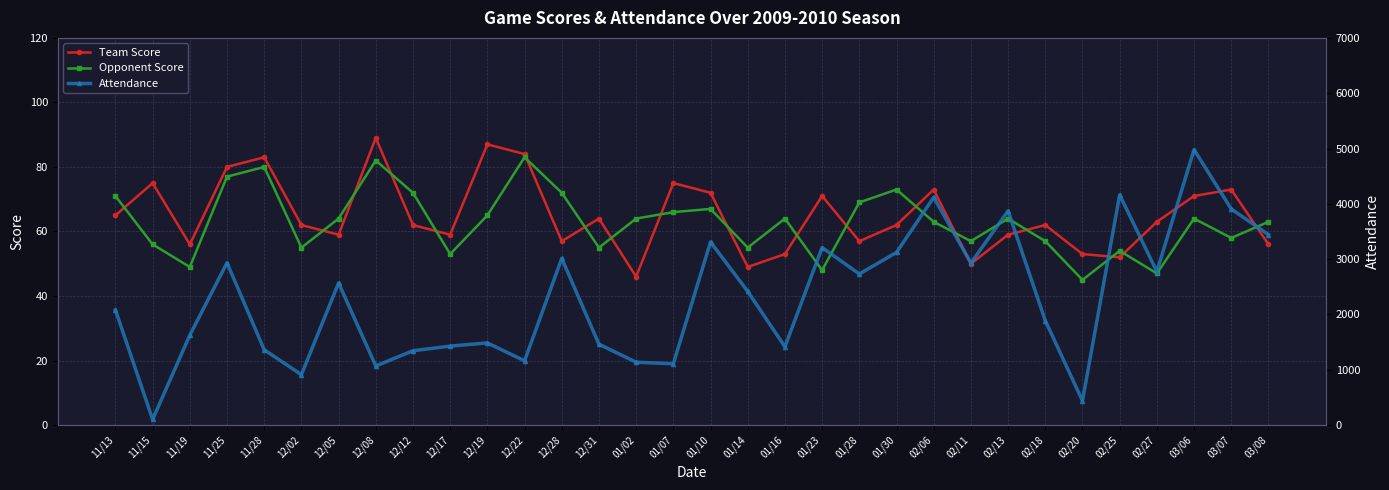

True or false: Attendance has more than 2 interior local peaks.

True